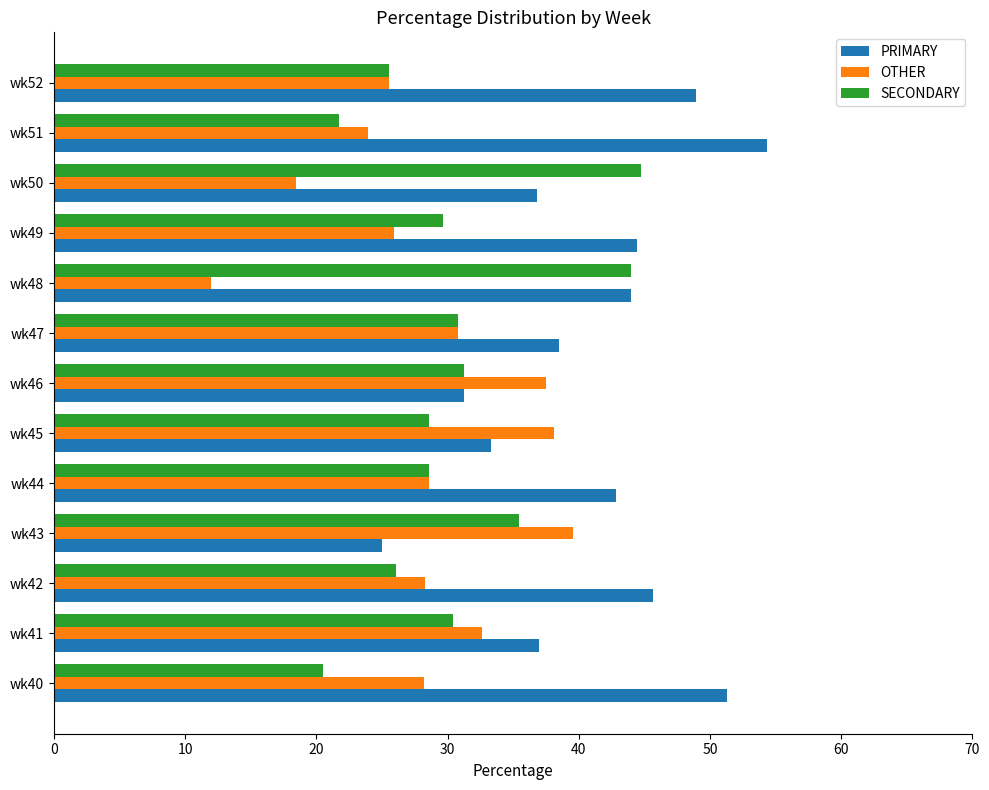

Rank the series by their average value, from lowest to highest.

OTHER, SECONDARY, PRIMARY